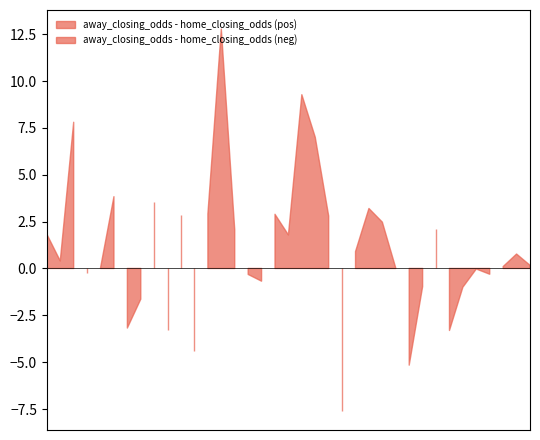

Which series ends up on top after the final intersection of home_closing_odds and away_closing_odds?

away_closing_odds